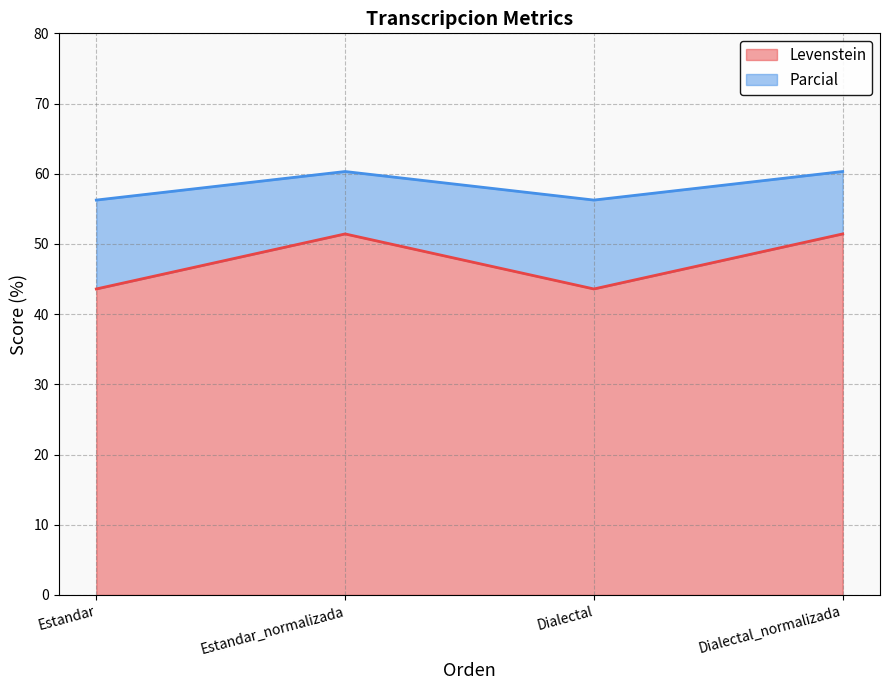

What is the sum of the Parcial values at Estandar_normalizada and Dialectal_normalizada?

120.6